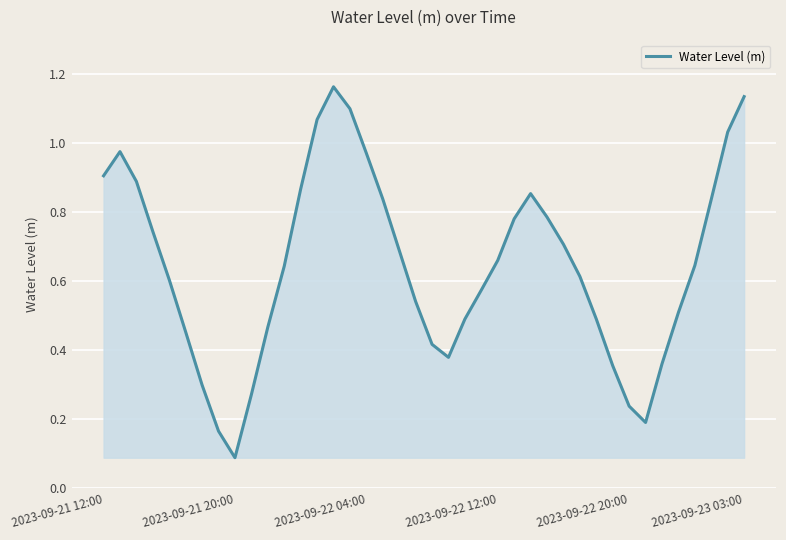

Reading left to right, list all the values displayed in this chart.

0.9	1.0	0.9	0.7	0.6	0.5	0.3	0.2	0.1	0.3	0.5	0.6	0.9	1.1	1.2	1.1	1.0	0.8	0.7	0.5	0.4	0.4	0.5	0.6	0.7	0.8	0.9	0.8	0.7	0.6	0.5	0.4	0.2	0.2	0.4	0.5	0.6	0.8	1.0	1.1